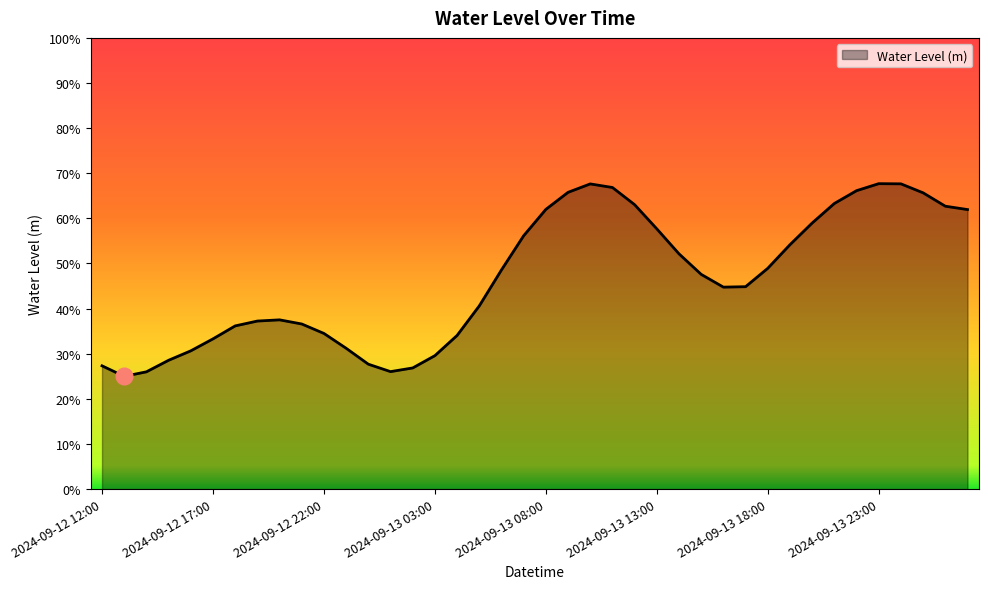

What is the label of the 28th point from the right?

2024-09-13 00:00